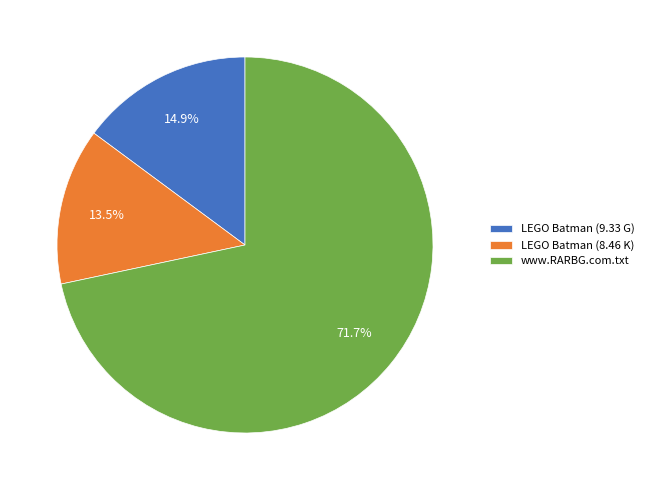

Which has a higher value, www.RARBG.com.txt or LEGO Batman (8.46 K)?

www.RARBG.com.txt